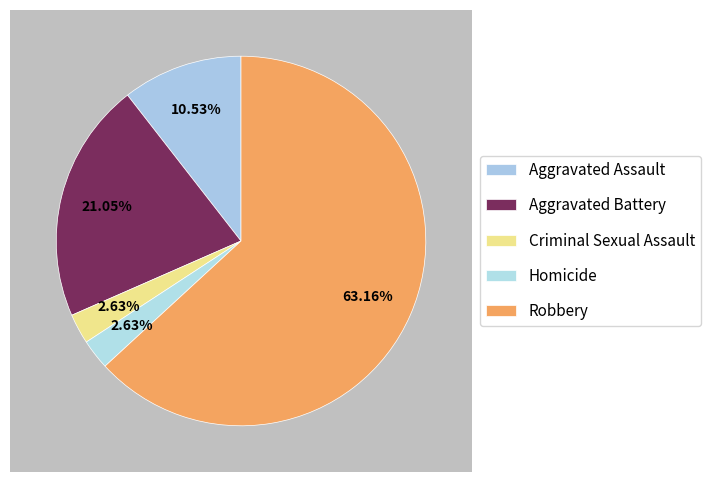

What percentage is the Homicide slice, to the nearest percent?

3%